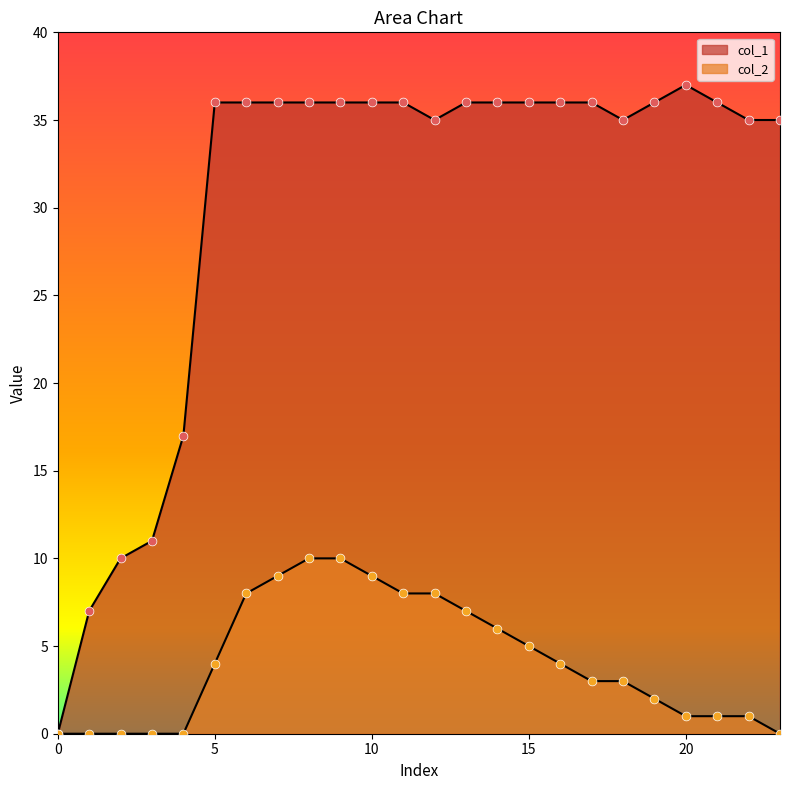

At which category is the sum across all series the highest?

8